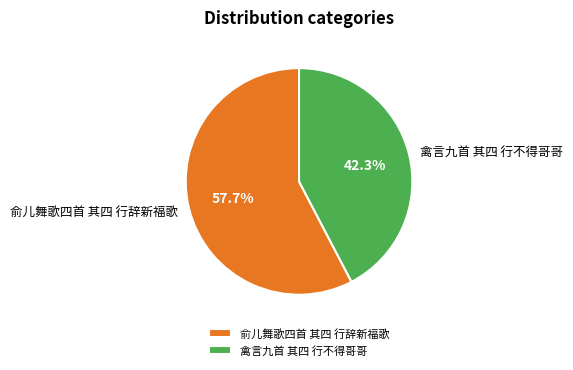

Combined, do 禽言九首 其四 行不得哥哥 and 俞儿舞歌四首 其四 行辞新福歌 account for over 50%?

Yes